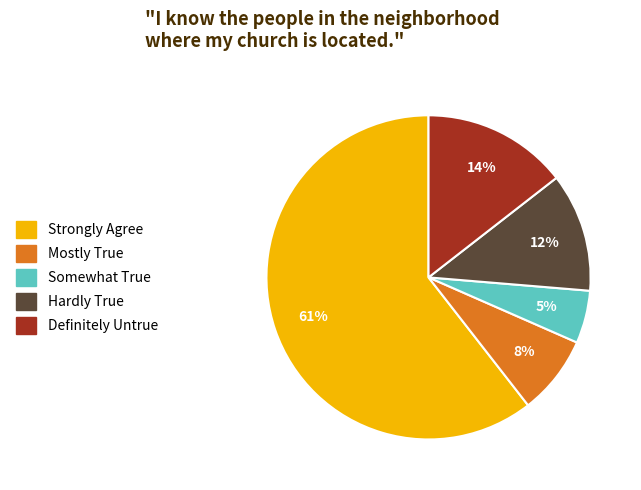

To the nearest percent, what is the average slice percentage?

20%